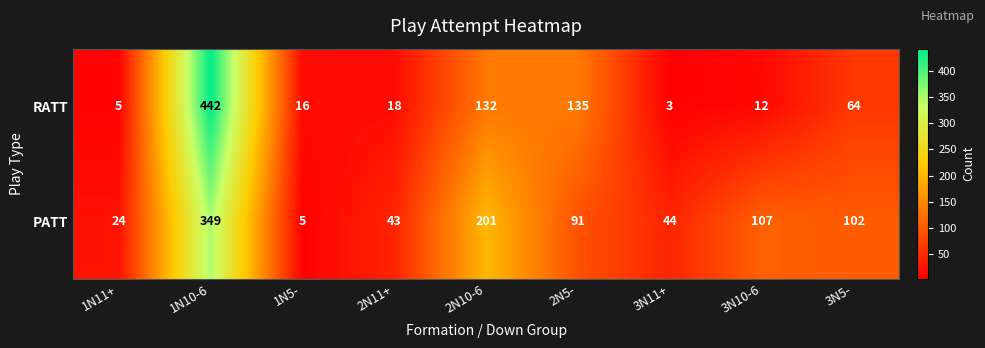

Is it true that PATT equals 44 at 3N11+?

True